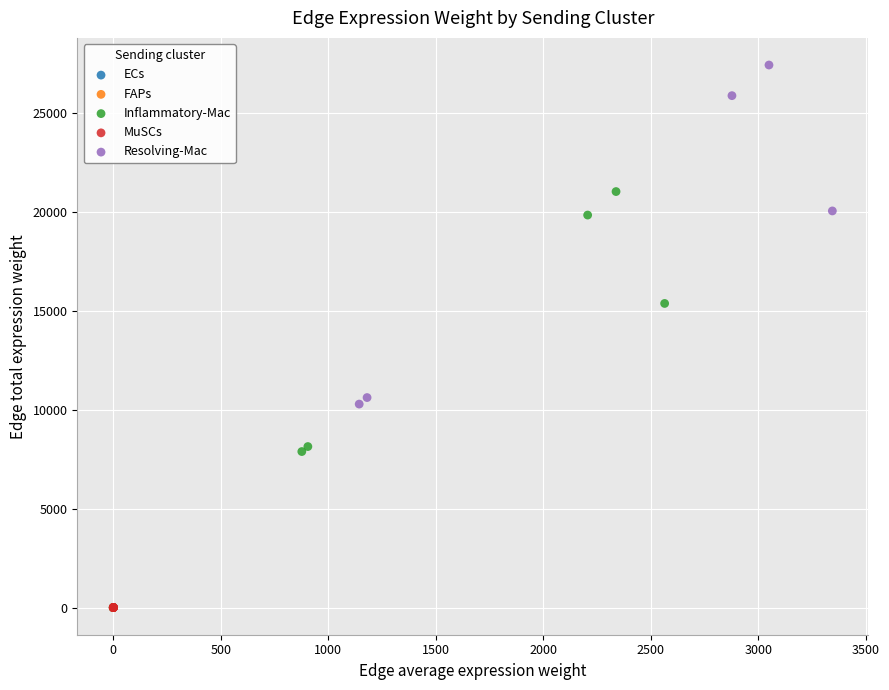

Which series has the widest spread of Y values?

Resolving-Mac